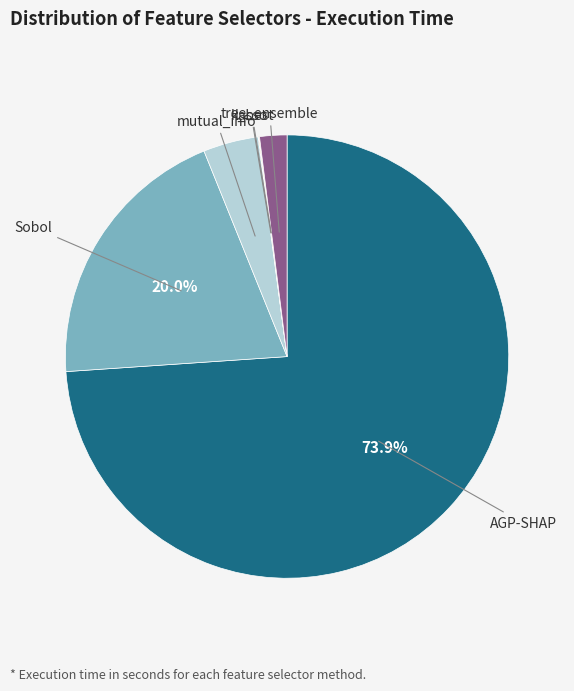

Is there a majority slice in this chart?

Yes